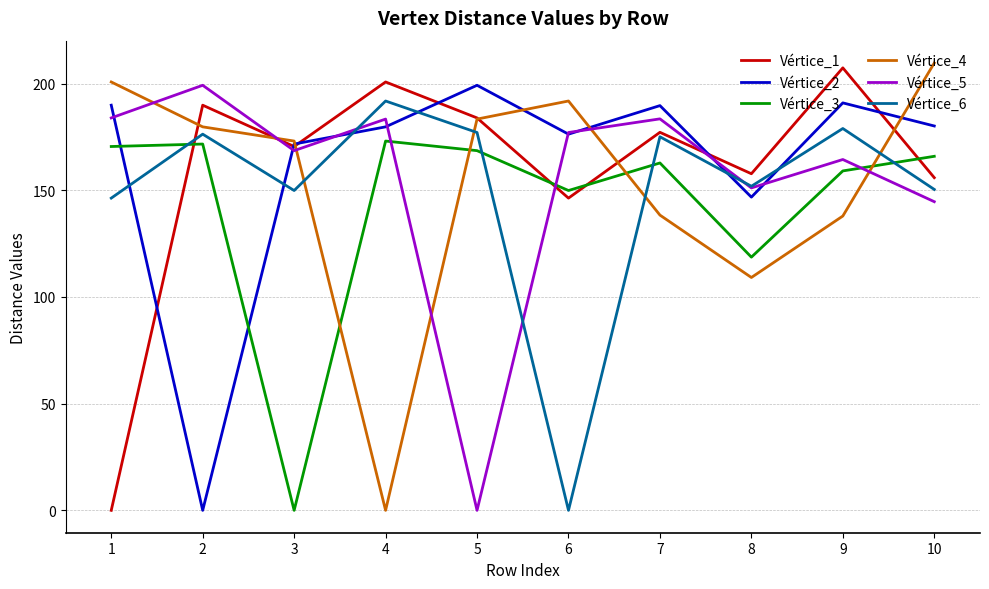

Which series ends up on top after the final intersection of Vértice_2 and Vértice_5?

Vértice_2